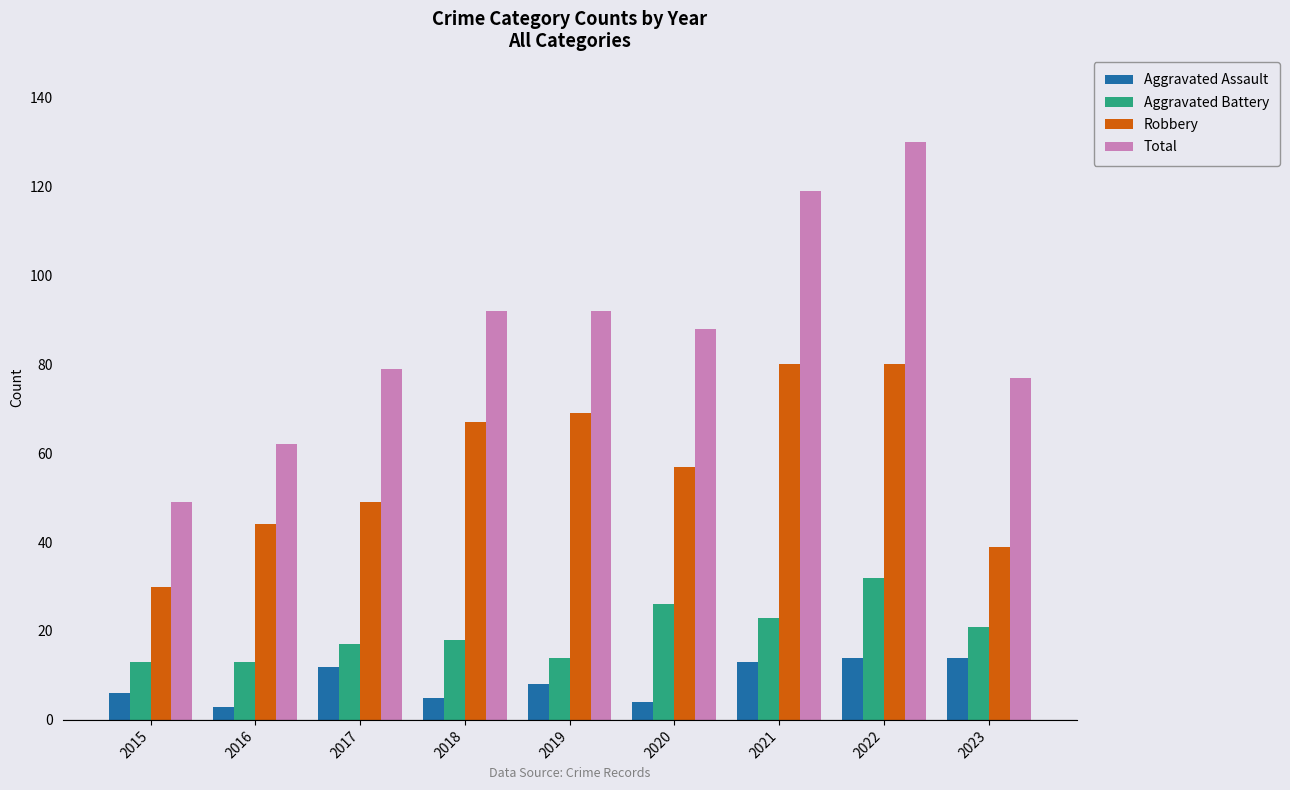

What is the value of the Aggravated Assault bar at the 6th from the left?

4